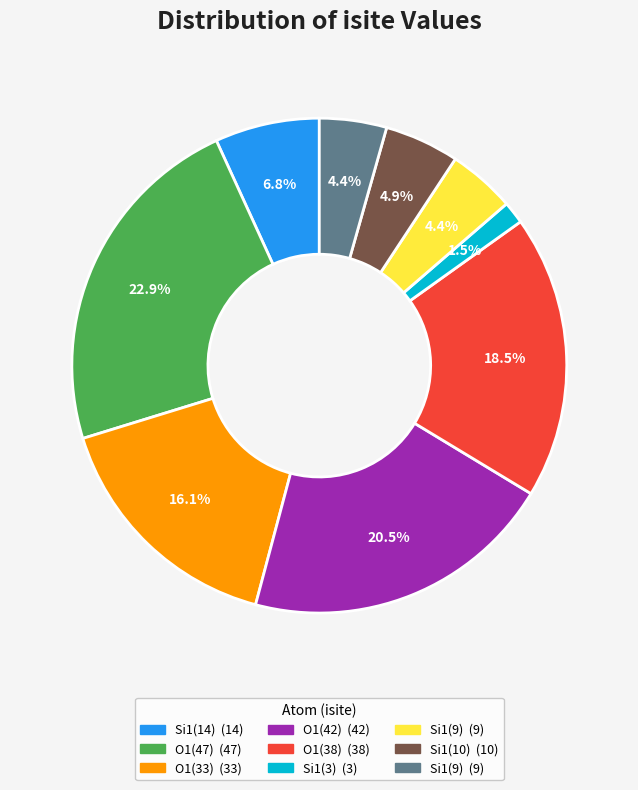

Does any single category account for the majority?

No